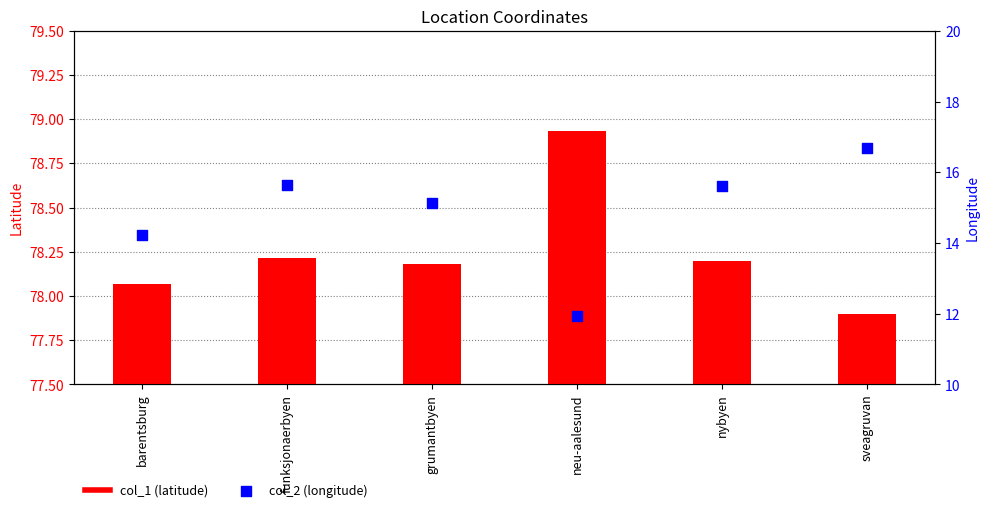

At how many categories does at least one series exceed 28?

6